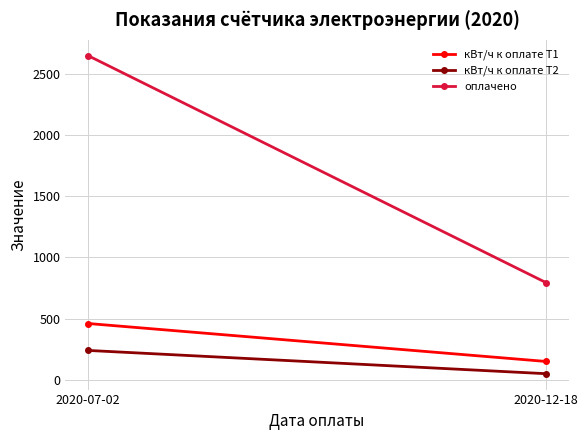

True or false: кВт/ч к оплате Т1 has a value of 150.0 at 2020-12-18.

True